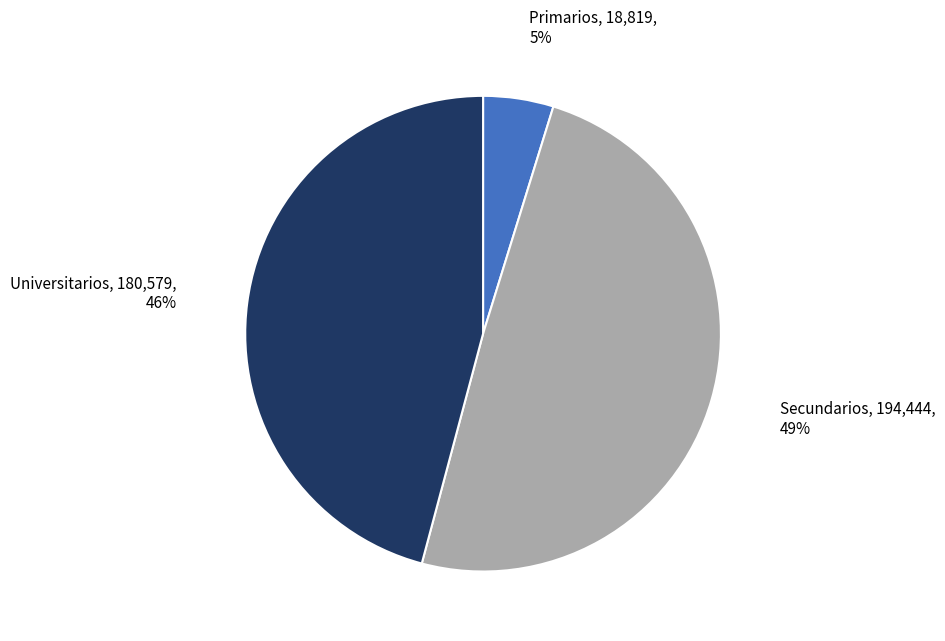

To the nearest percent, what is the average slice percentage?

33%